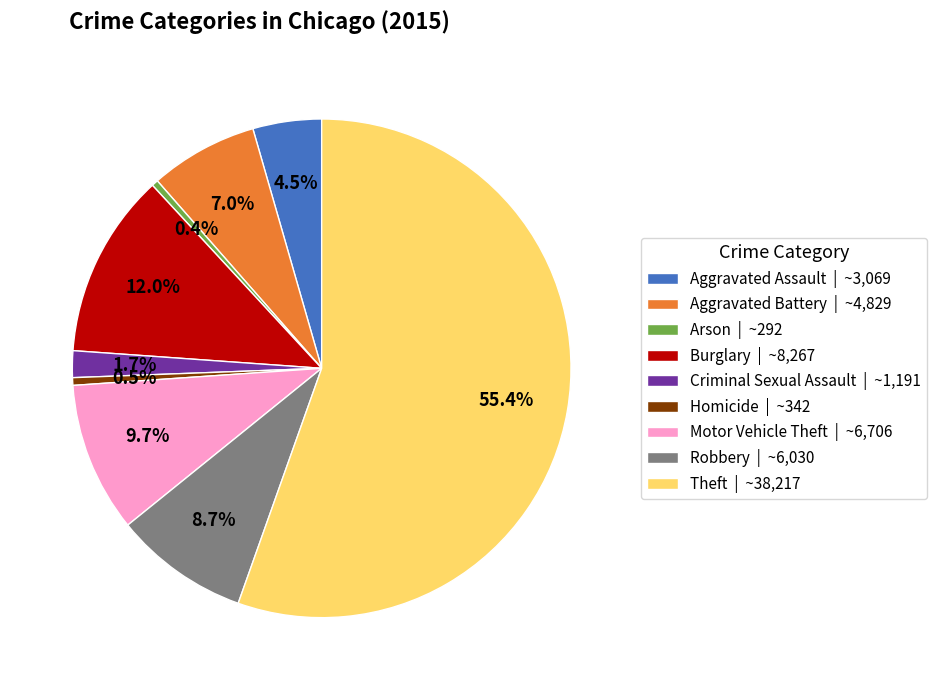

Approximately how many times larger is the value at Robbery | ~6,030 compared to Homicide | ~342?

17.6